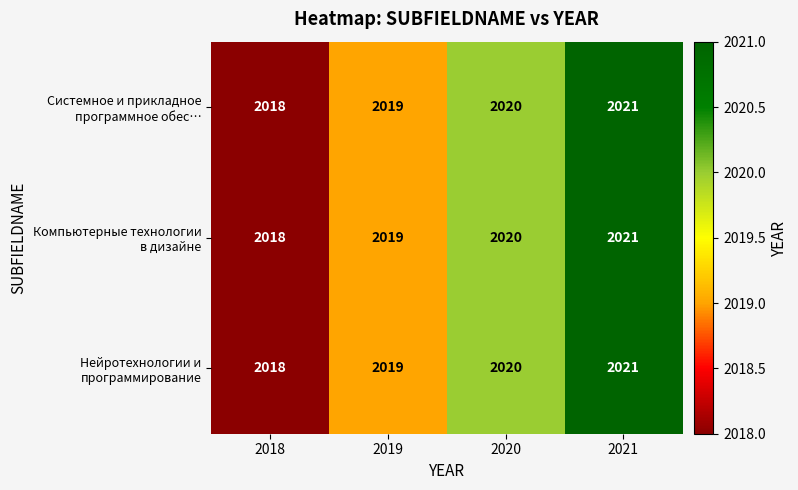

Which category has the highest value across all series?

2021